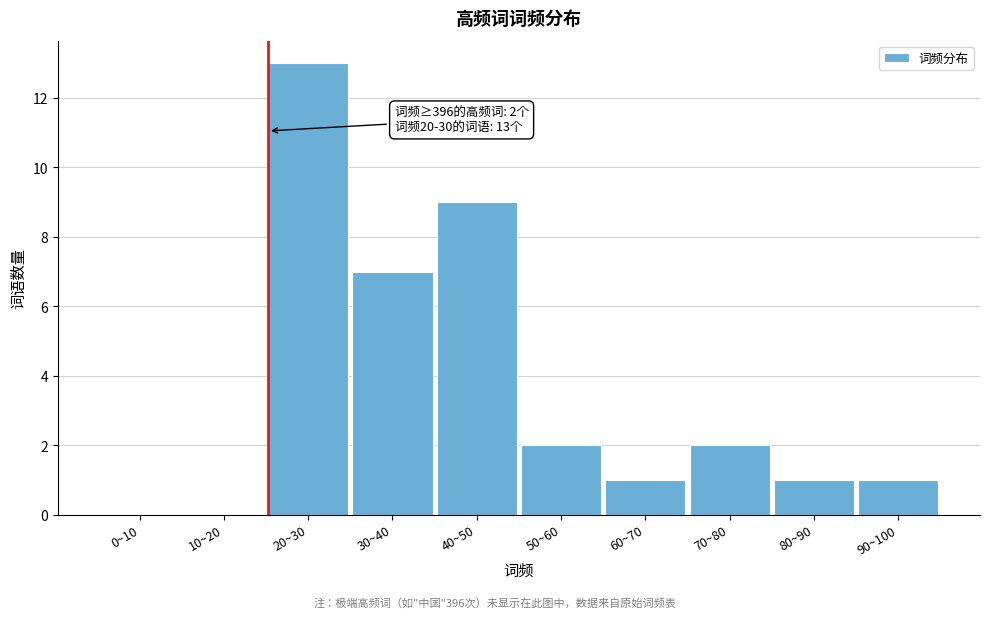

Reading right to left, what are all the values shown in this chart?

90~100=1	80~90=1	70~80=2	60~70=1	50~60=2	40~50=9	30~40=7	20~30=13	10~20=0	0~10=0